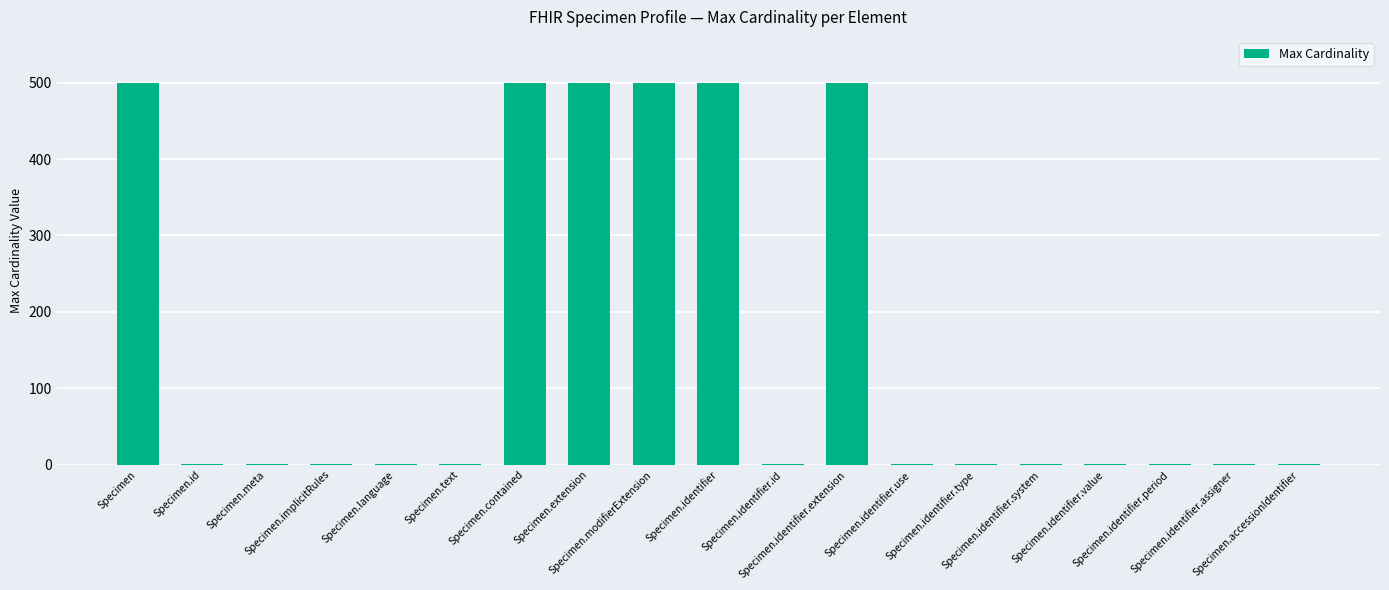

What is the change in value from Specimen to Specimen.accessionIdentifier?

-499